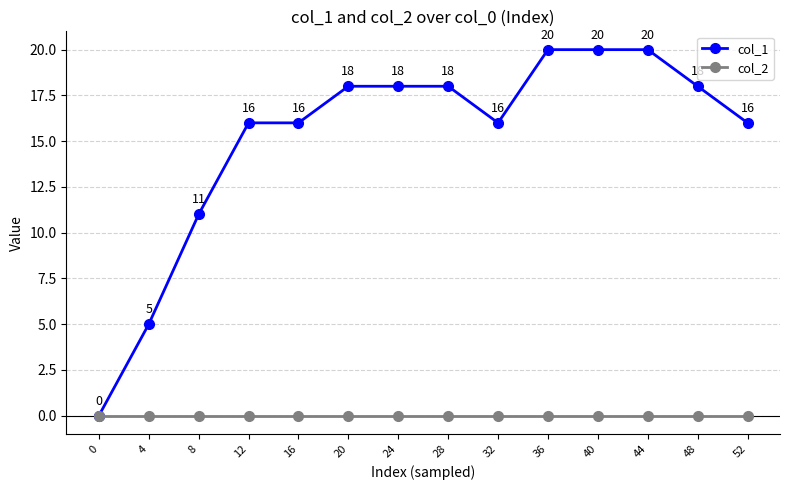

What is the value of the col_1 point at the 8th from the left?

18